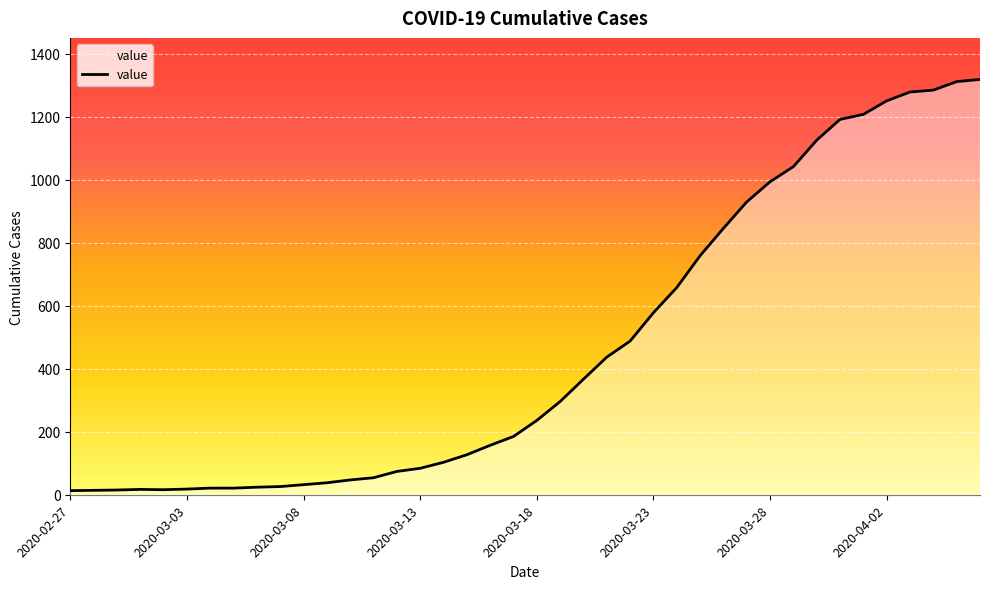

What is the maximum value shown in the chart?

1319